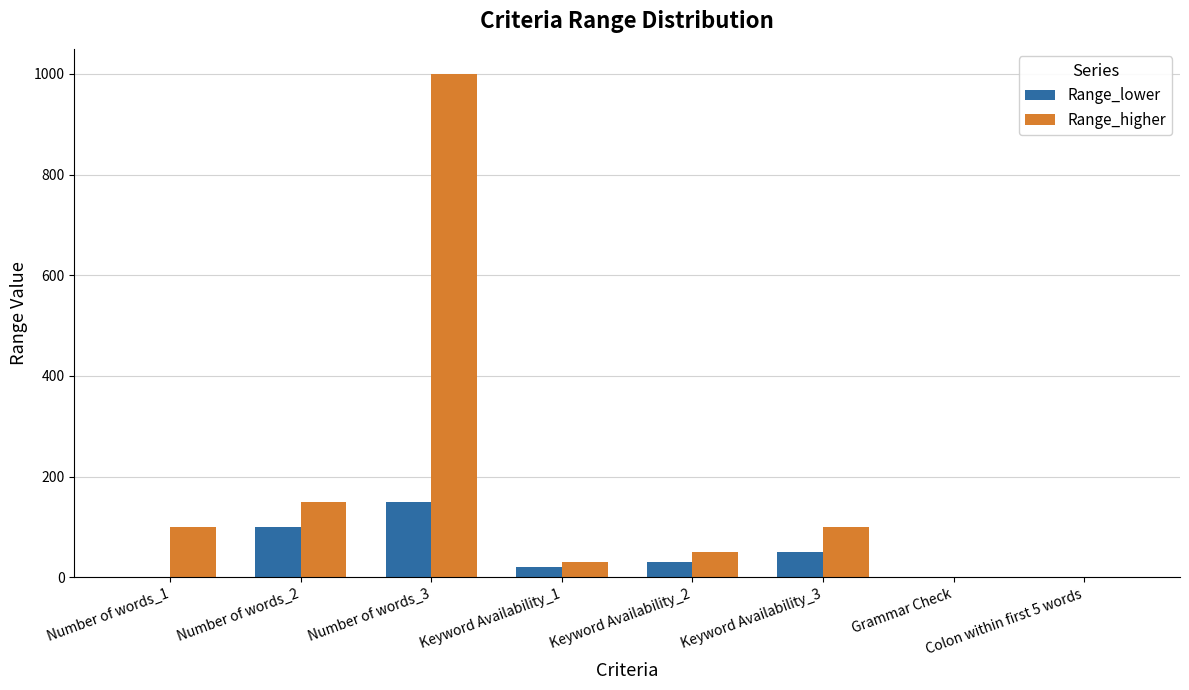

How many distinct data groups are displayed?

2